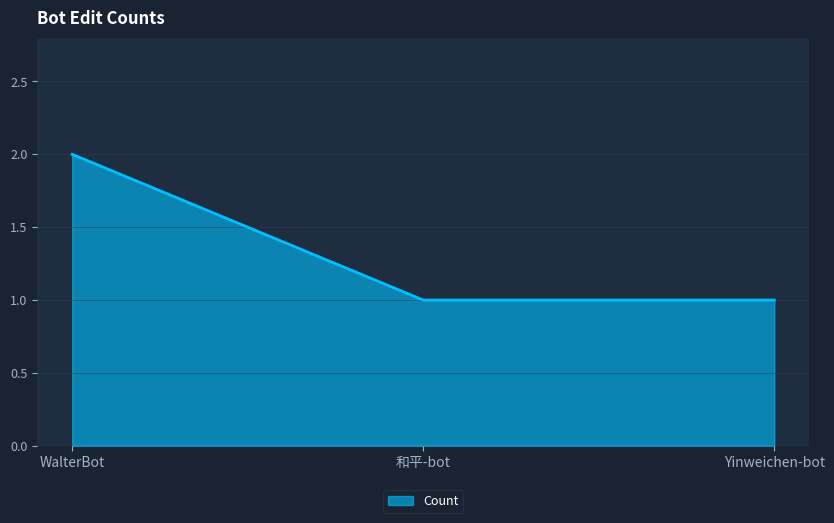

What is the difference between the values at Yinweichen-bot and WalterBot?

1